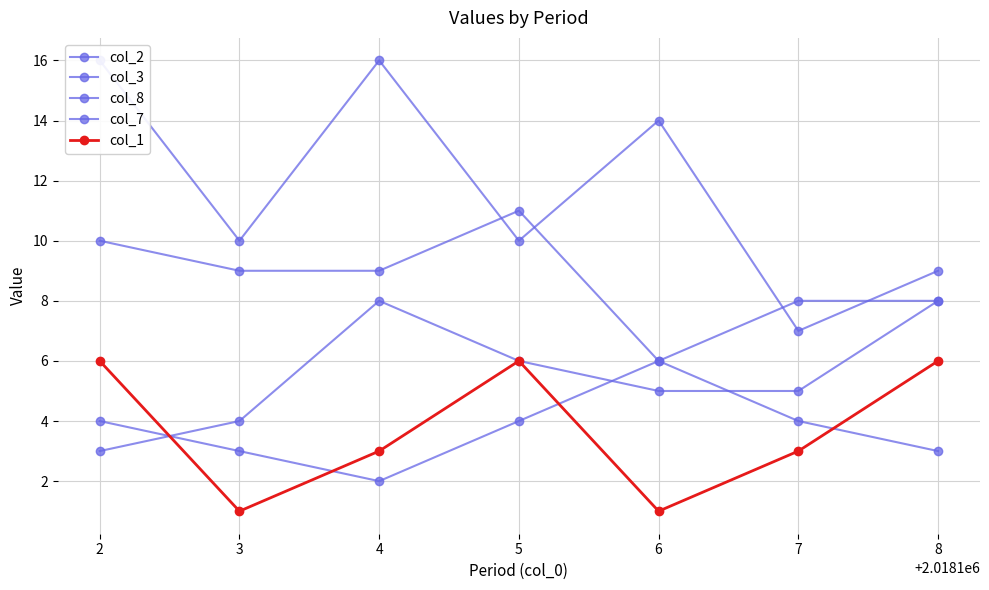

Does the chart display data point markers on the line(s)?

Yes